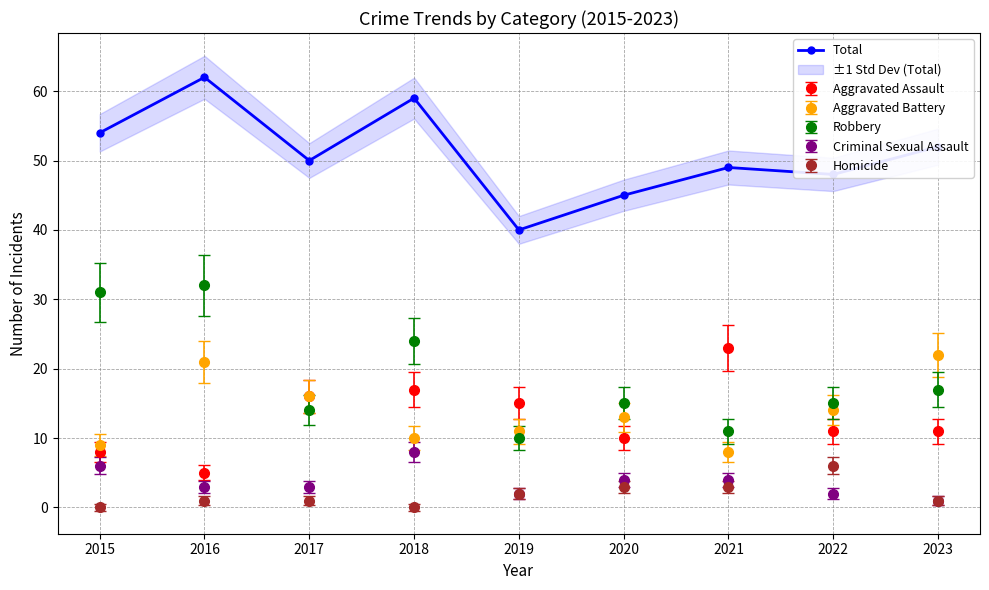

Reading left to right, extract all data points from this chart.

54	62	50	59	40	45	49	48	52